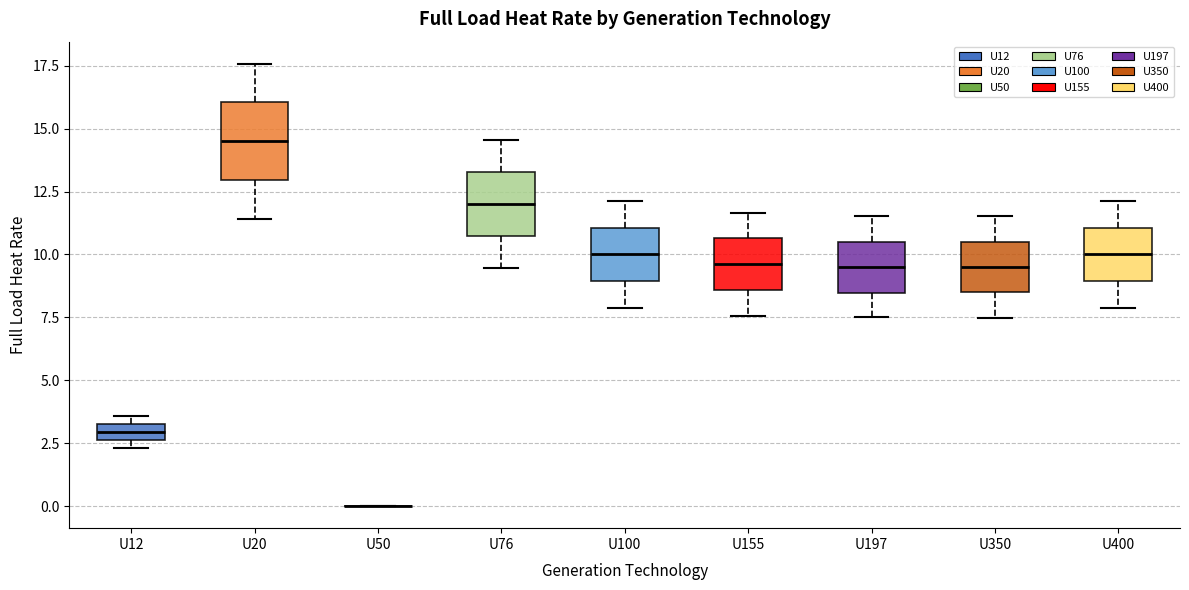

Where does the lower whisker of the box for U100 end on the y-axis? The values are not printed on the chart, so give them approximately, as read against the axis.

8.0